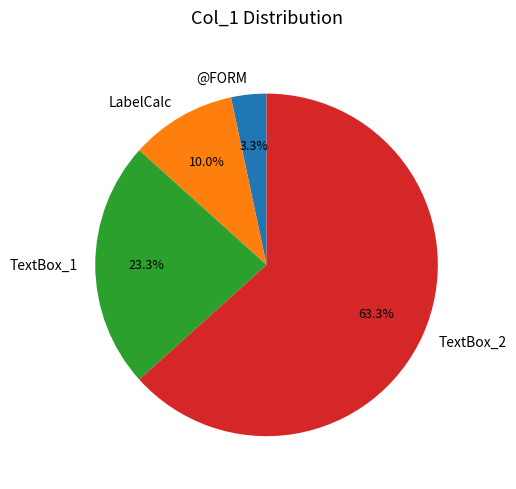

Does TextBox_2 represent more than half of the total?

Yes